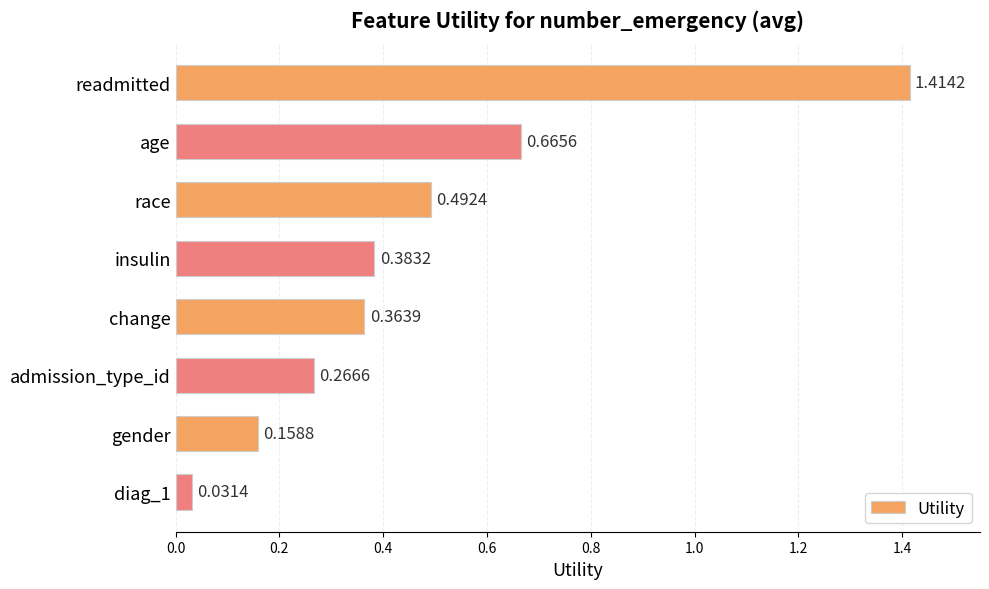

What is the difference between the second highest and minimum values?

0.6